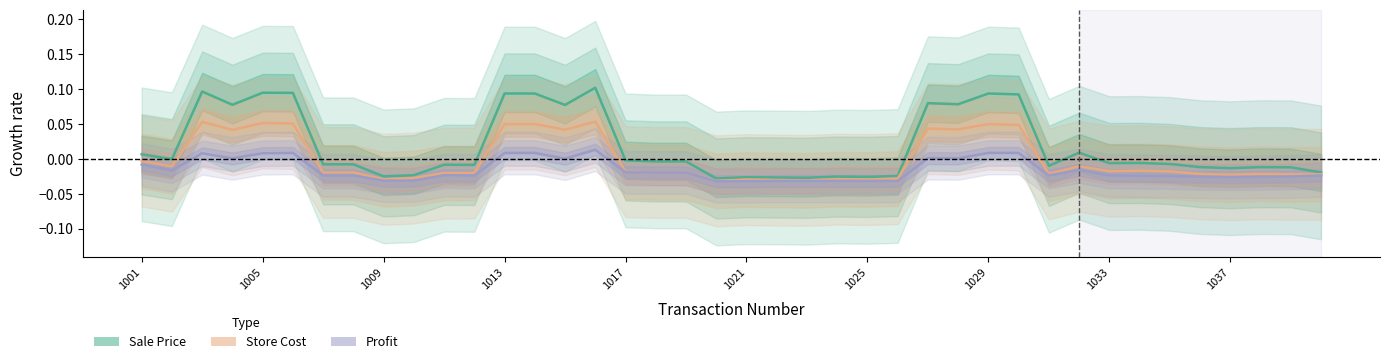

True or false: Store Cost and Profit cross at least once.

False